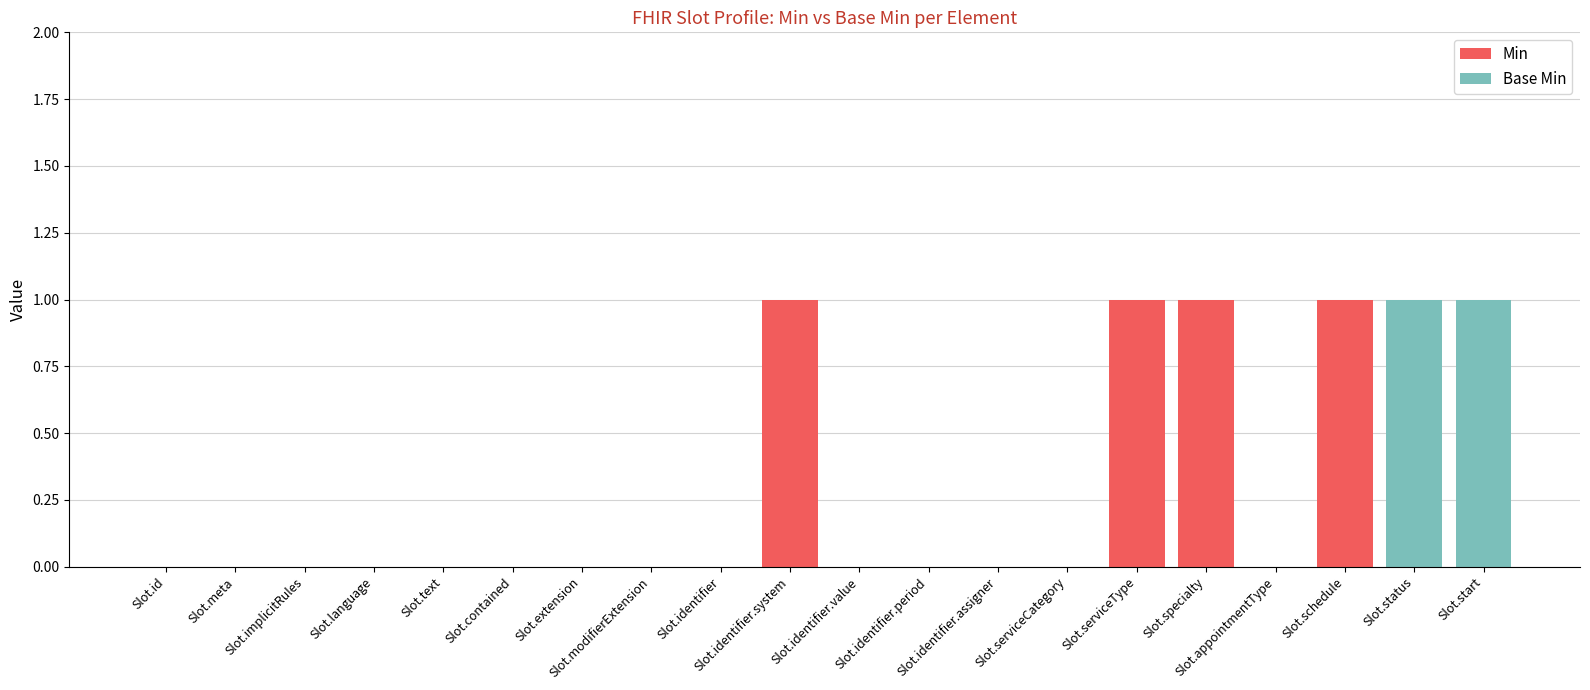

Does the chart contain stacked bars?

Yes